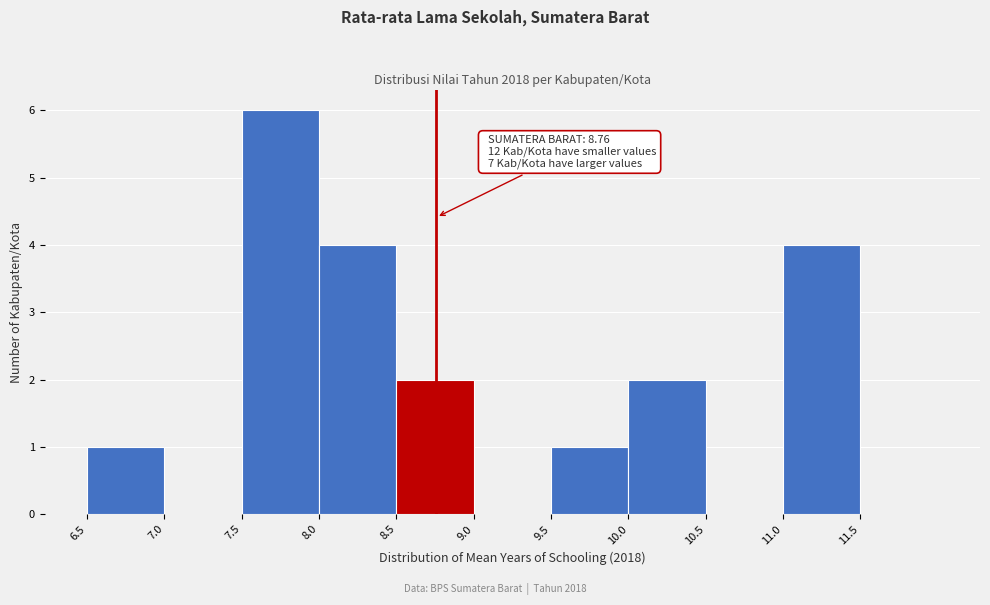

Which range on the x-axis has the tallest bar?

7.5 to 8.0